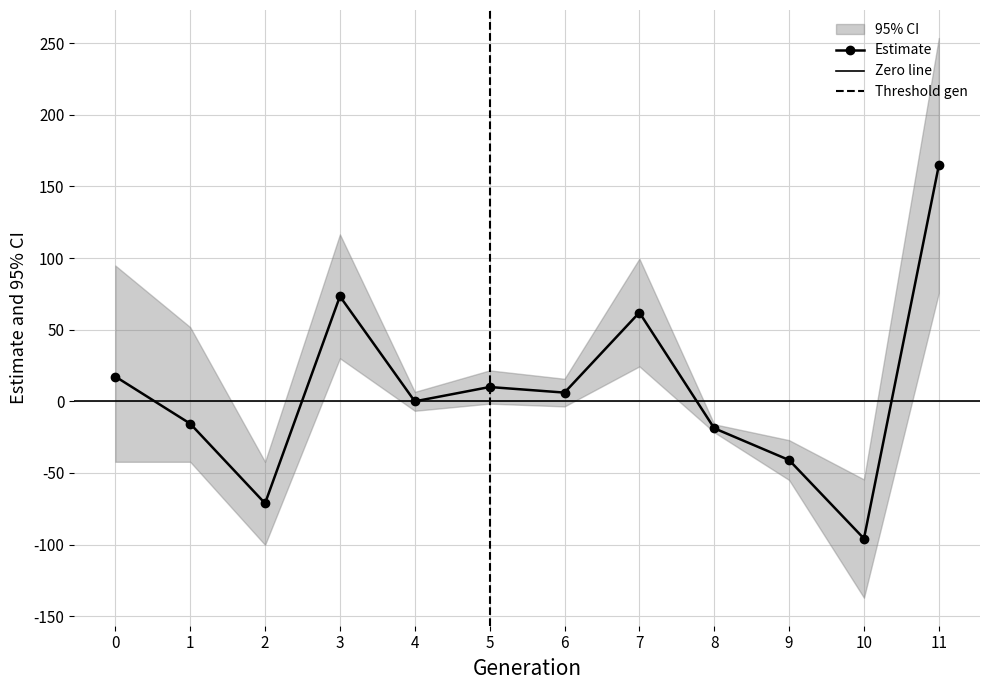

How many lines are shown in the chart?

3